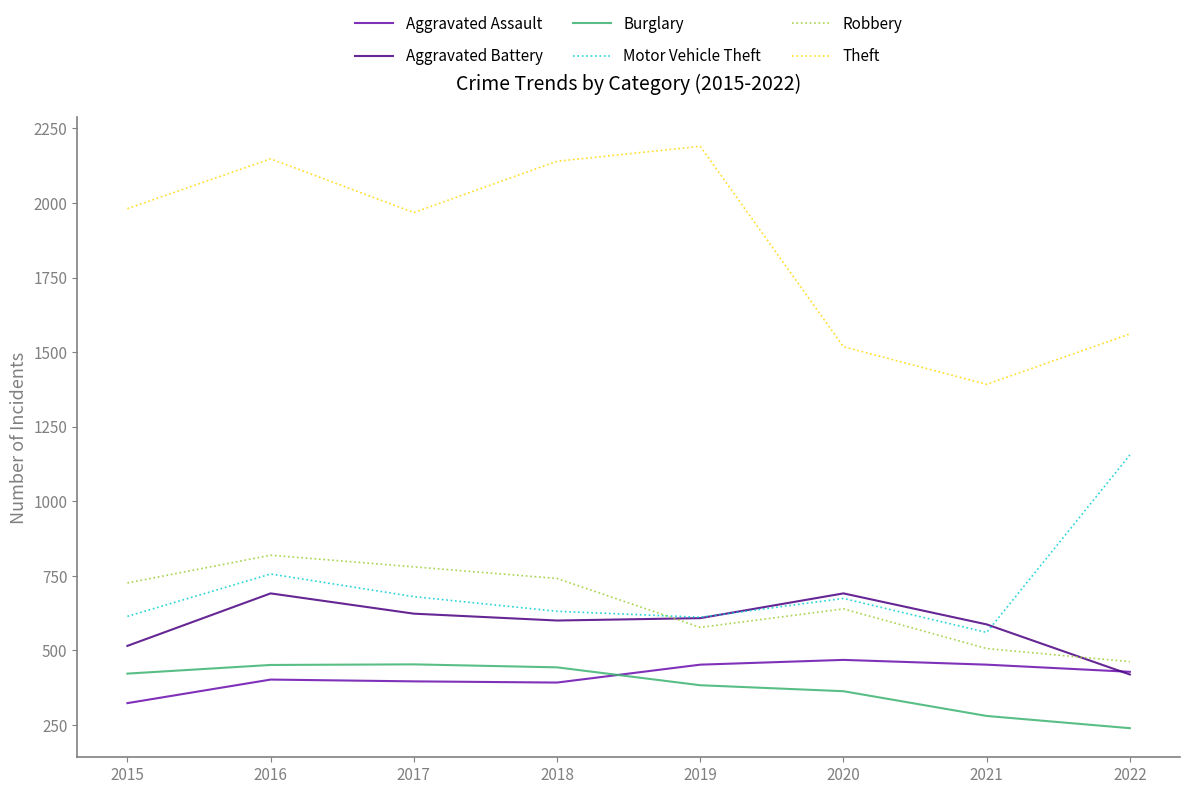

At which label is Motor Vehicle Theft closest to 857?

2016